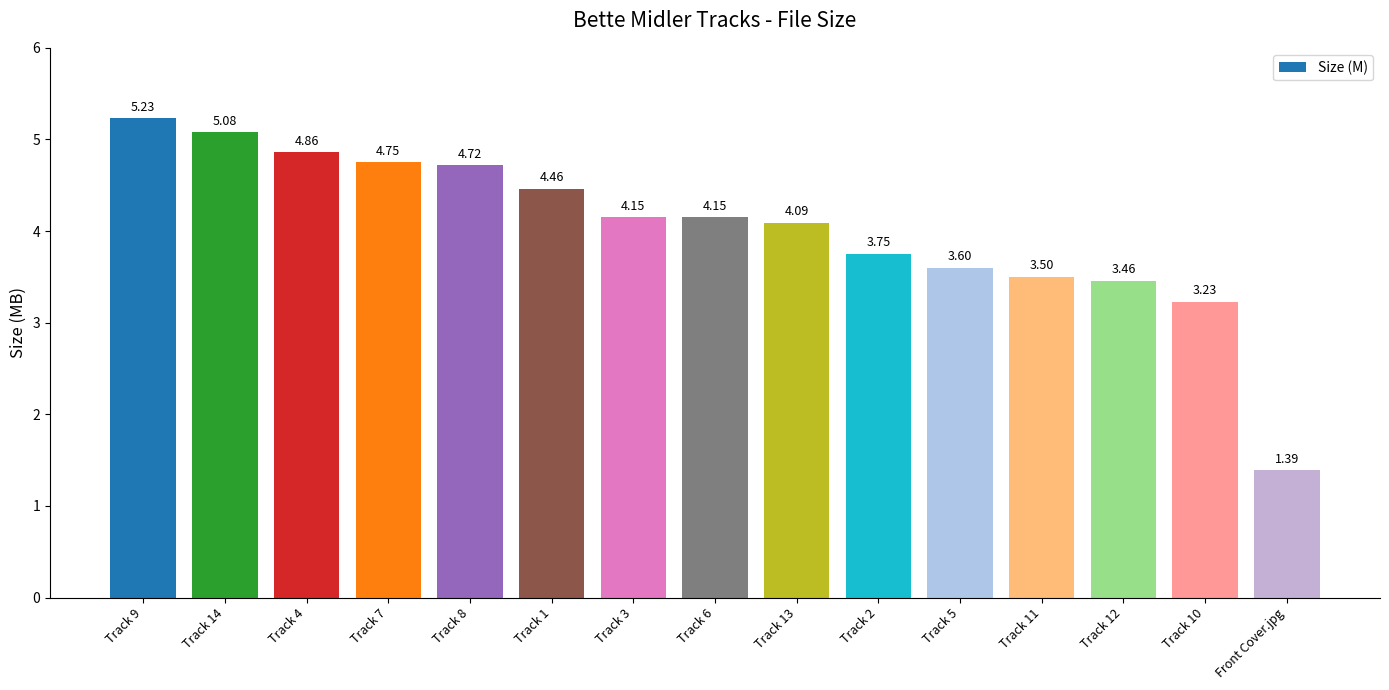

Where is the data nearest to the value 3?

Track 10